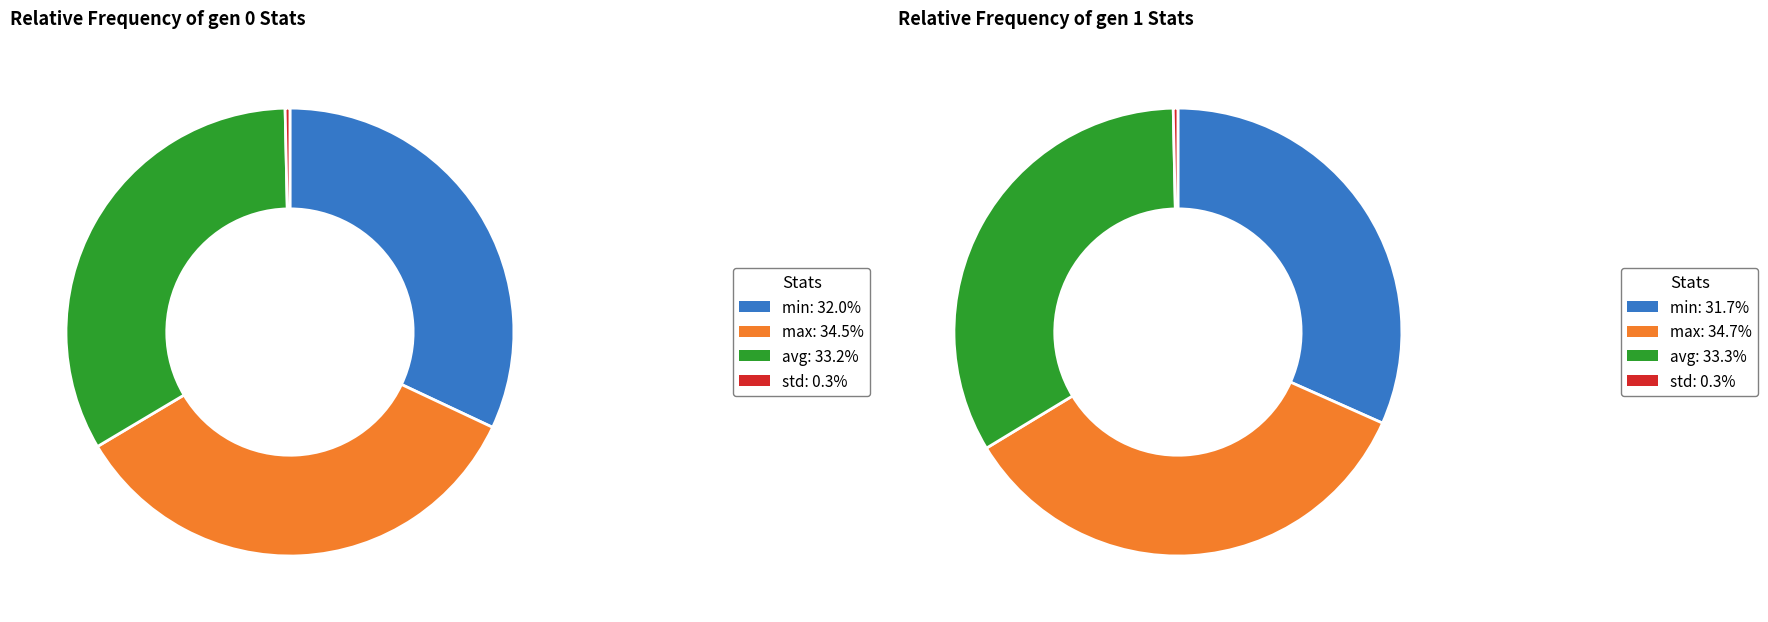

To the nearest percent, what is the difference between the largest and smallest slice percentages?

34%